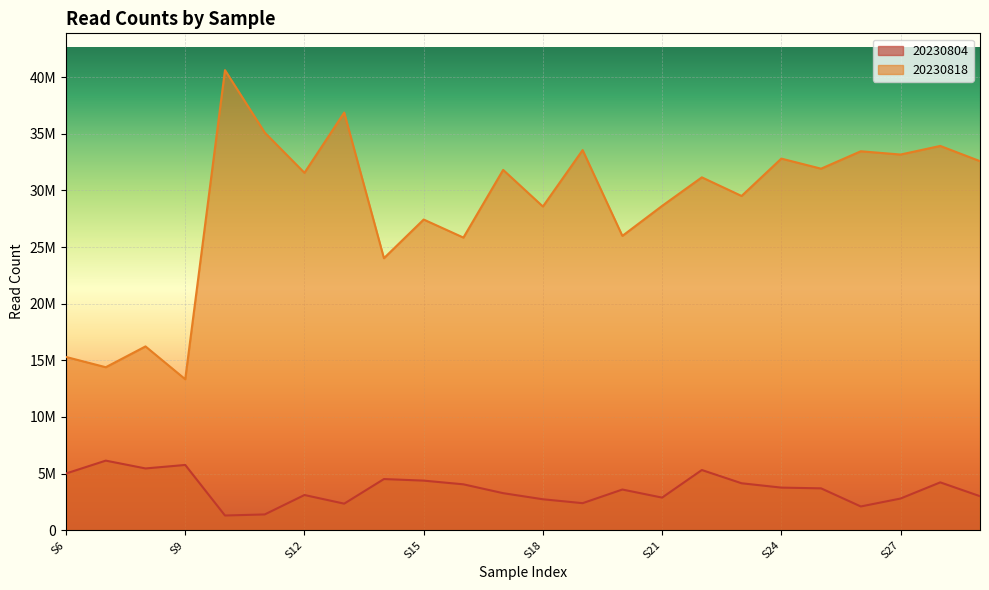

What is the total value across all series at S6?

20294524